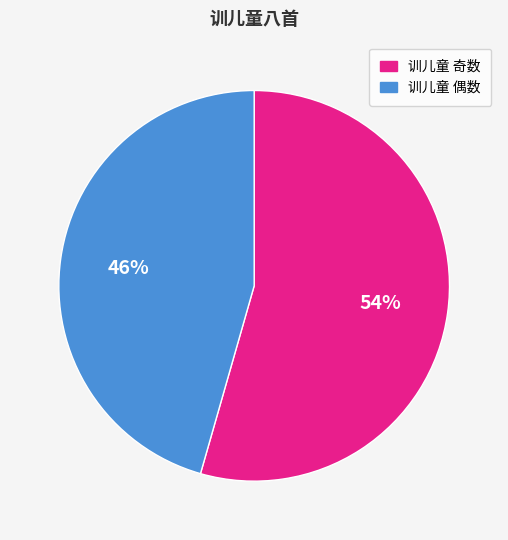

True or false: 训儿童 偶数 accounts for 35% of the total.

False